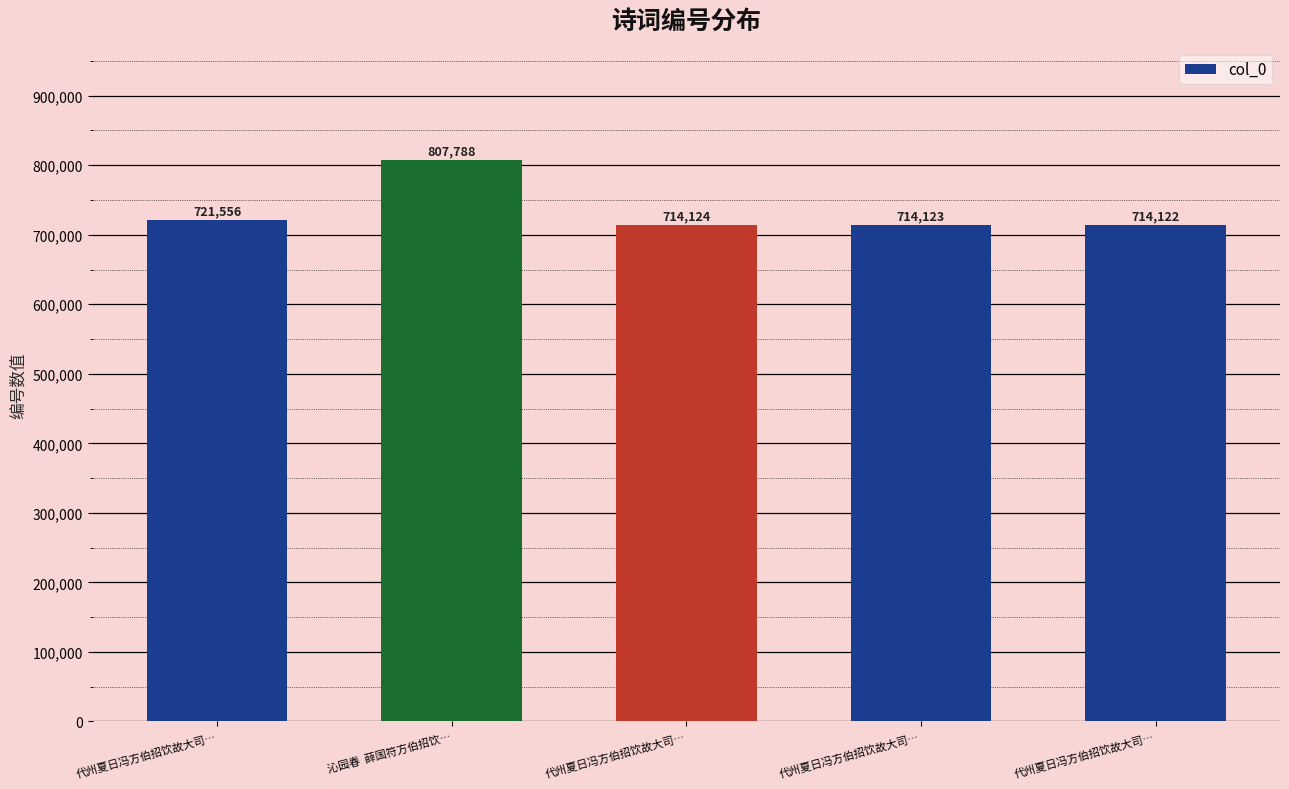

What is the smallest value displayed?

714122